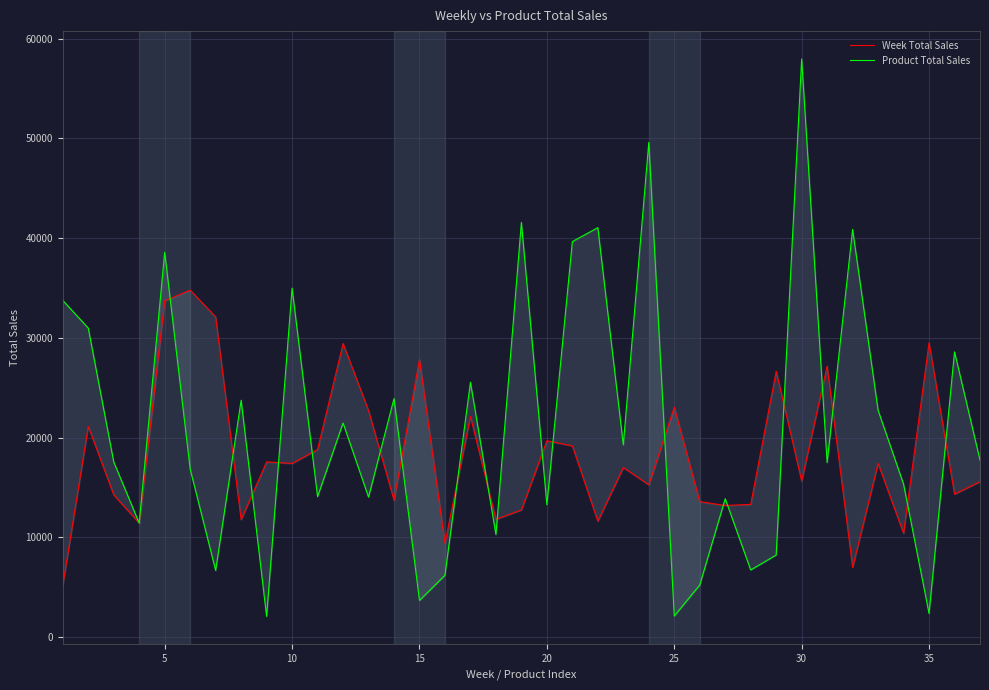

Reading left to right, transcribe all the data shown in this chart.

Week Total Sales: 5179.6	21116.7	14261.2	11433.2	33727.6	34794.8	32107.1	11777.7	17571.6	17413.3	18811.4	29446.5	22723.6	13729.8	27820.1	9407.5	22127.3	11809.4	12750.5	19691.8	19171.7	11617.9	17000.6	15273.4	23043.5	13593.8	13197.9	13311.3	26662.8	15652.3	27172.4	6991.1	17406.2	10403.4	29524.3	14336.8	15584.3
Product Total Sales: 33761.0	30987.6	17564.0	11428.6	38591.3	16843.5	6682.2	23749.6	2082.9	34991.6	14084.4	21470.8	14039.2	23915.4	3678.5	6206.7	25555.1	10284.9	41580.0	13267.5	39659.8	41055.3	19280.3	49599.4	2115.8	5227.9	13880.2	6731.4	8232.0	57968.6	17498.9	40883.0	22743.0	15332.9	2365.1	28601.1	17752.3